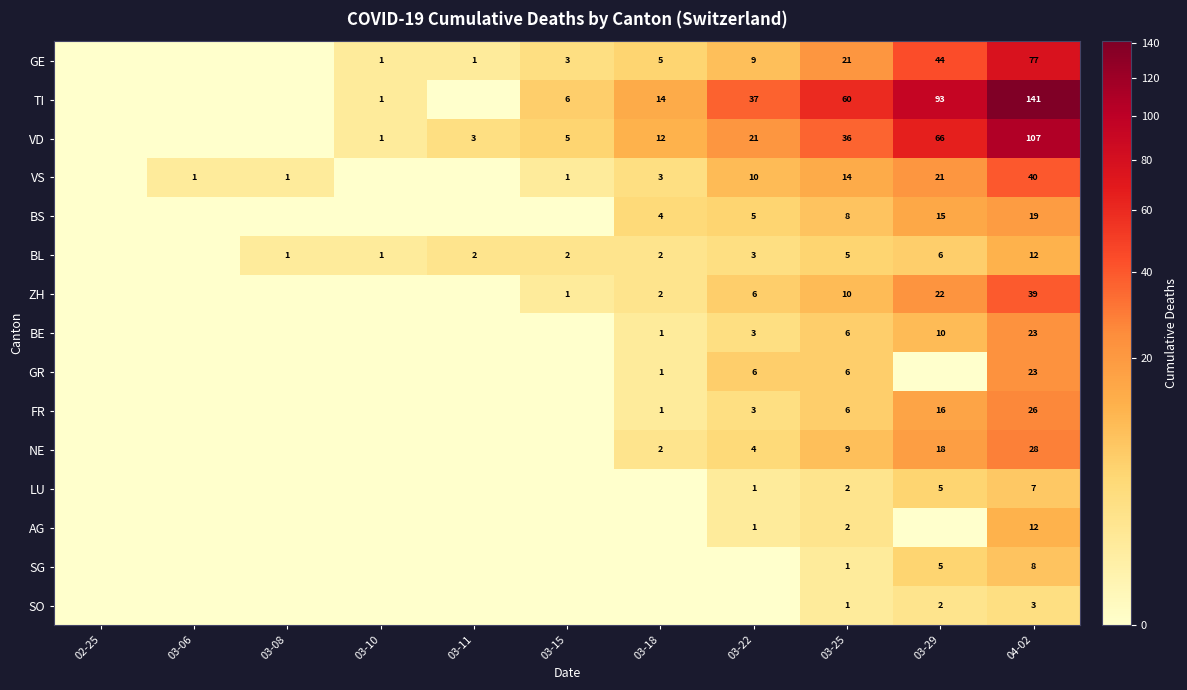

What is the difference between the GE values at 03-18 and 03-15?

2